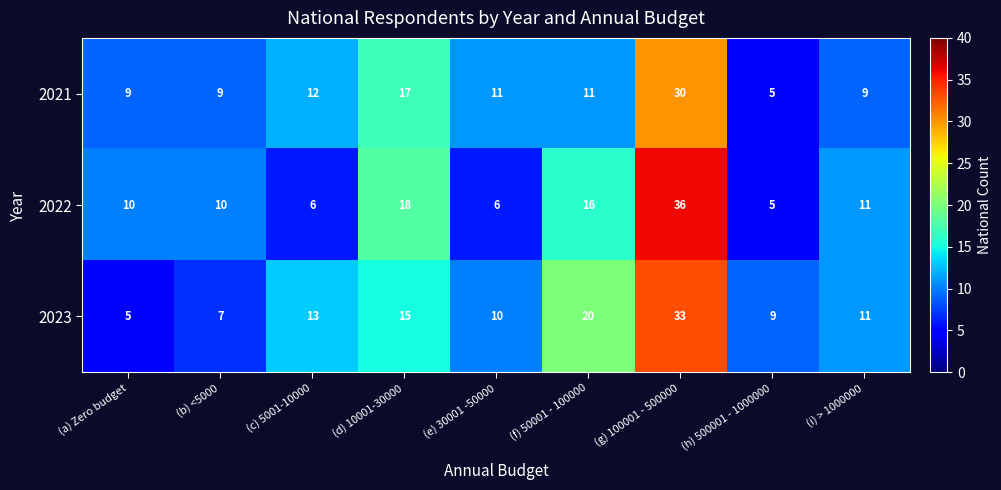

List the series in order of their overall mean, highest first.

2023, 2022, 2021